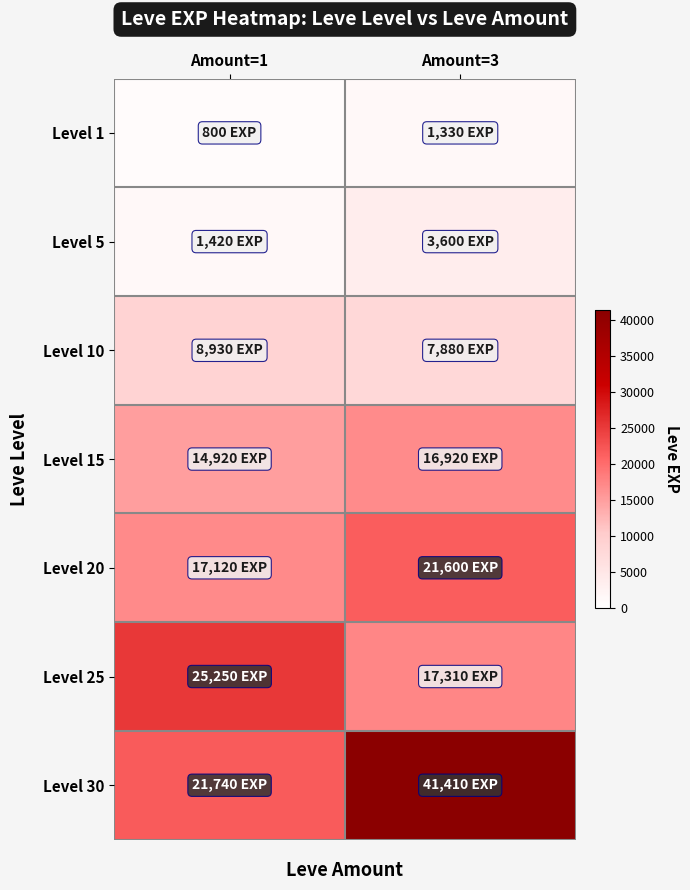

What is the total value across all series at Amount=1?

90180